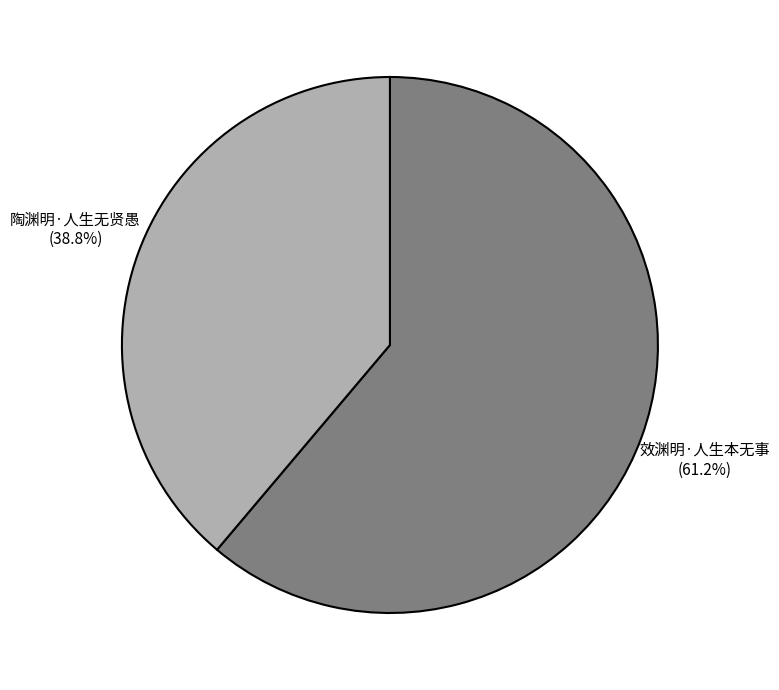

Between 效渊明·人生本无事 and 陶渊明·人生无贤愚, which is larger?

效渊明·人生本无事